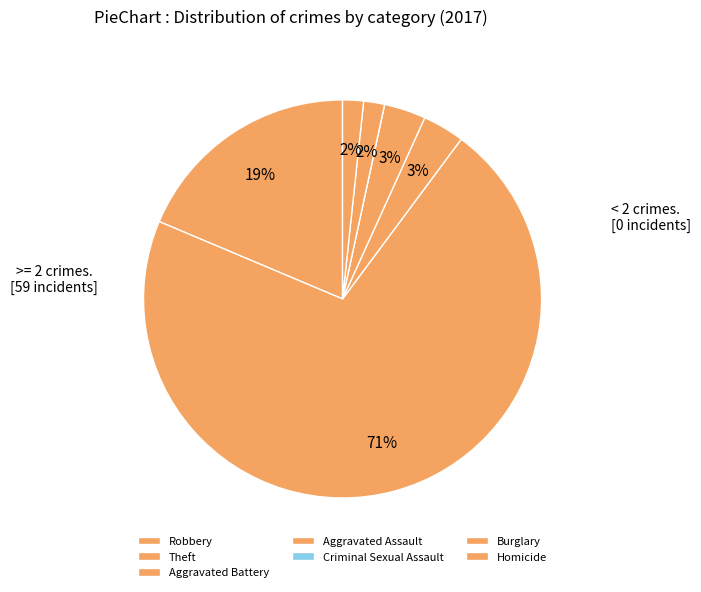

How many slices are in this pie chart?

7